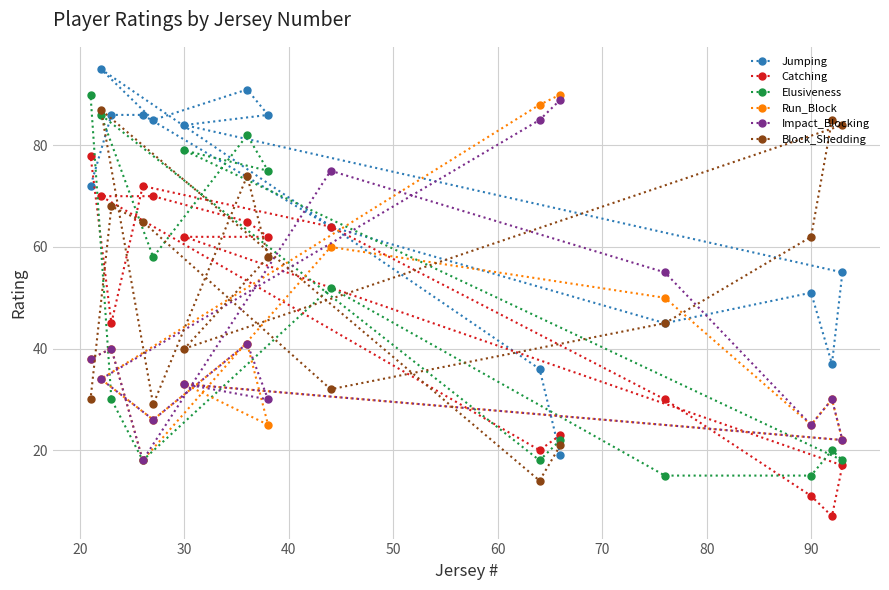

Is this an area chart (filled region under the line)?

No